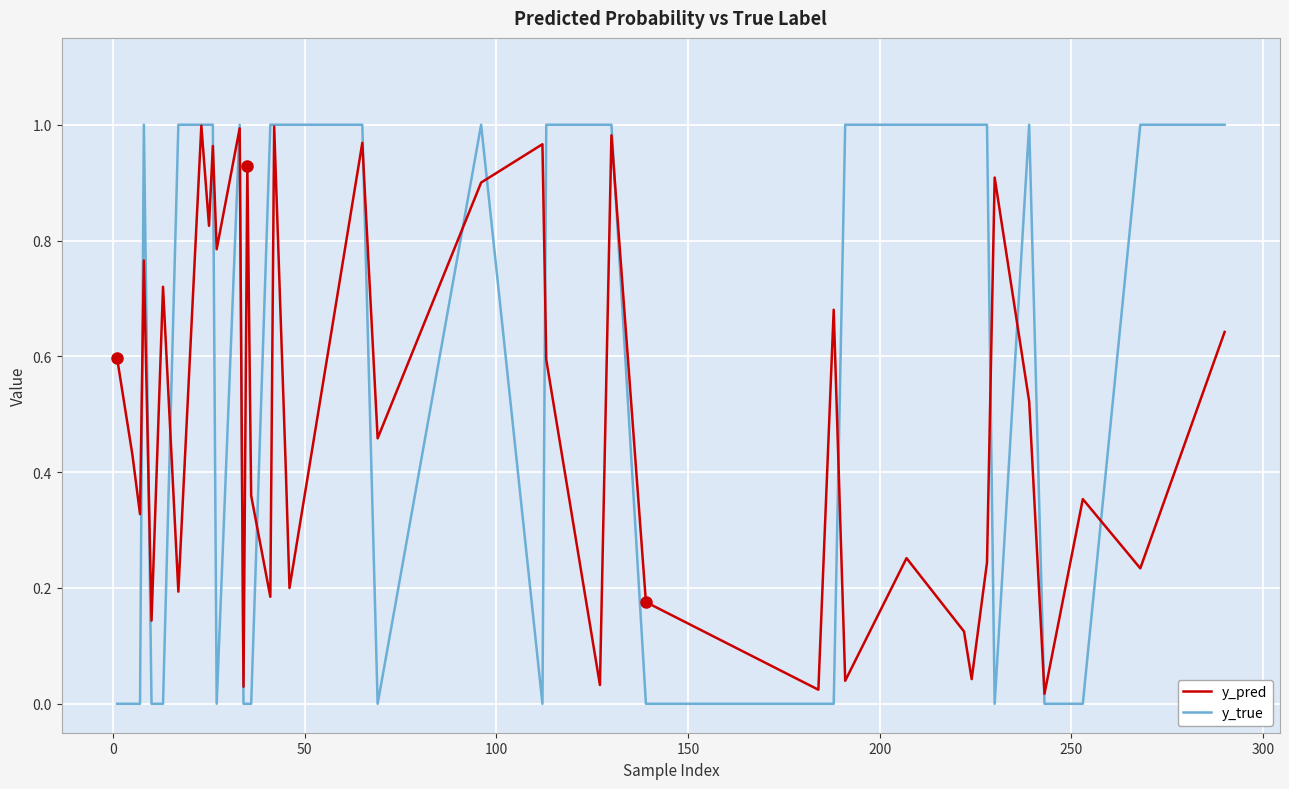

Which series has the largest total across all categories?

y_true